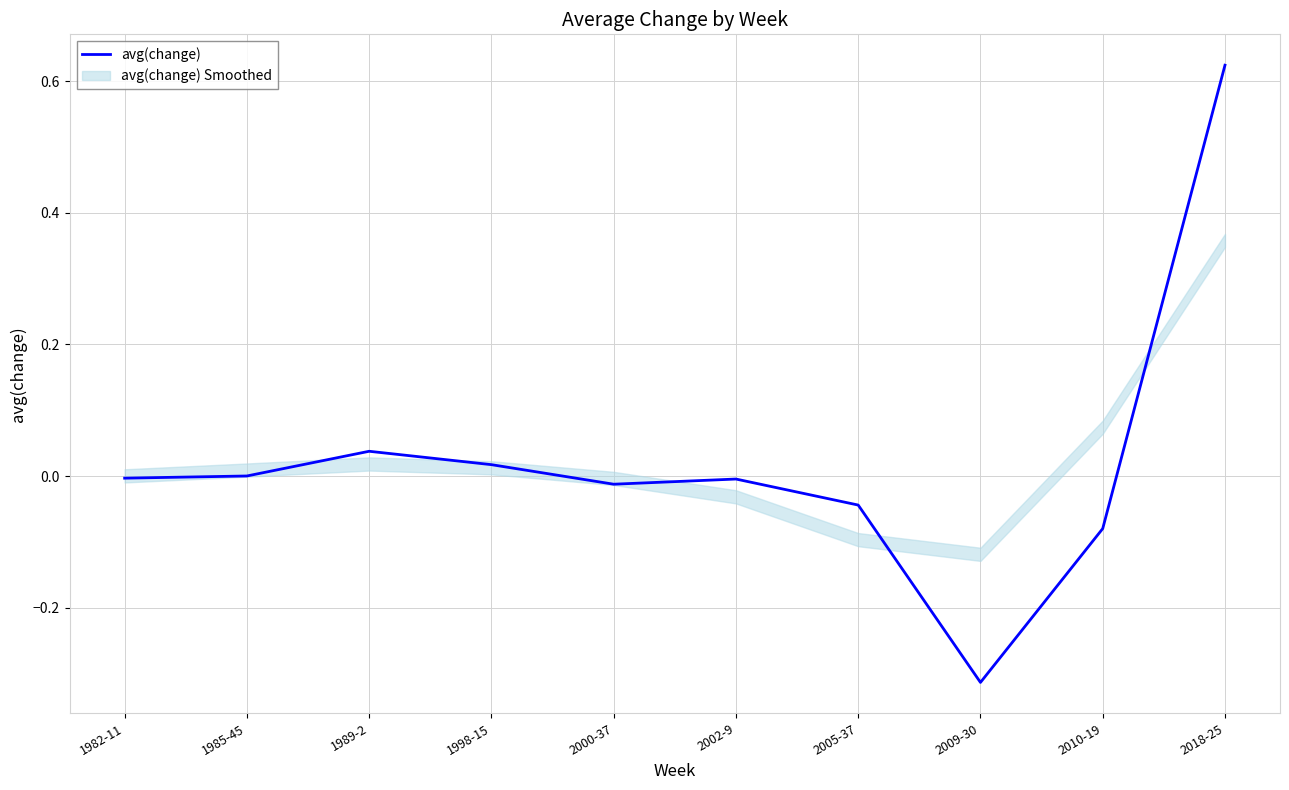

How many values are below zero?

6